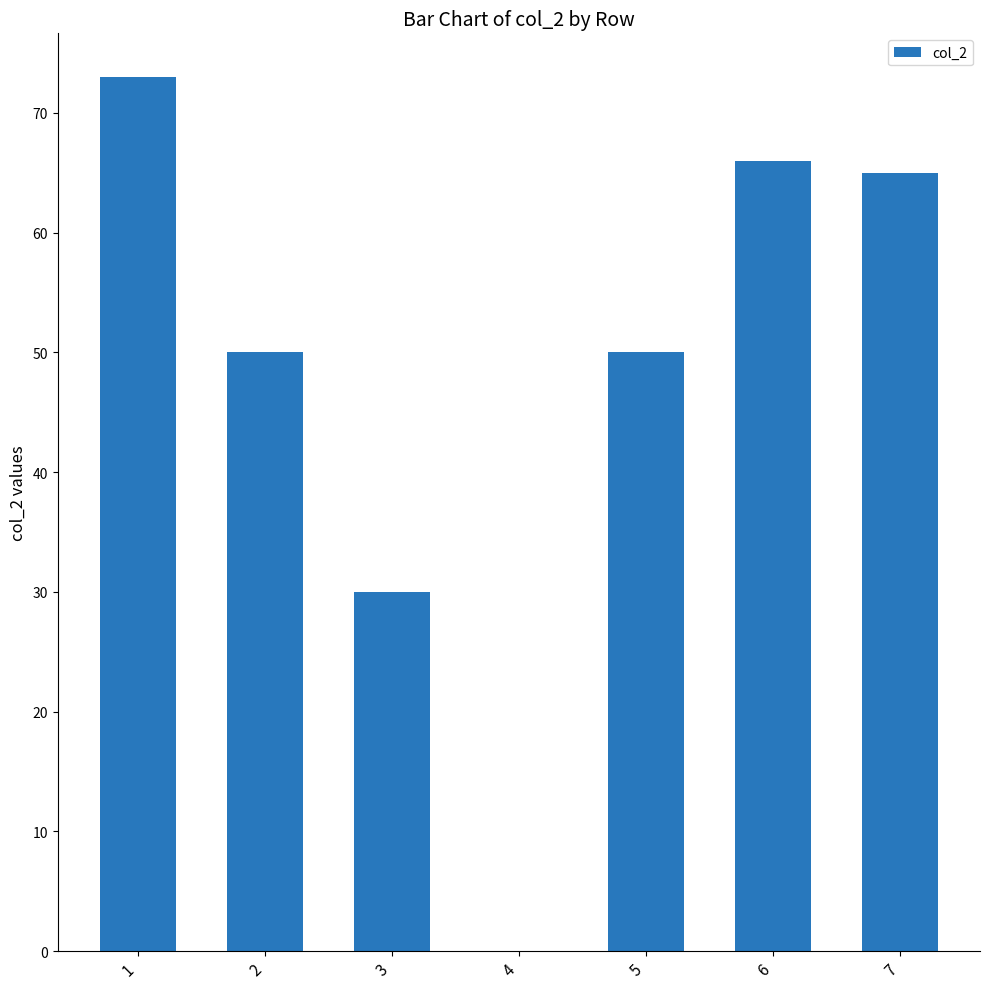

What is the sum of all values?

334